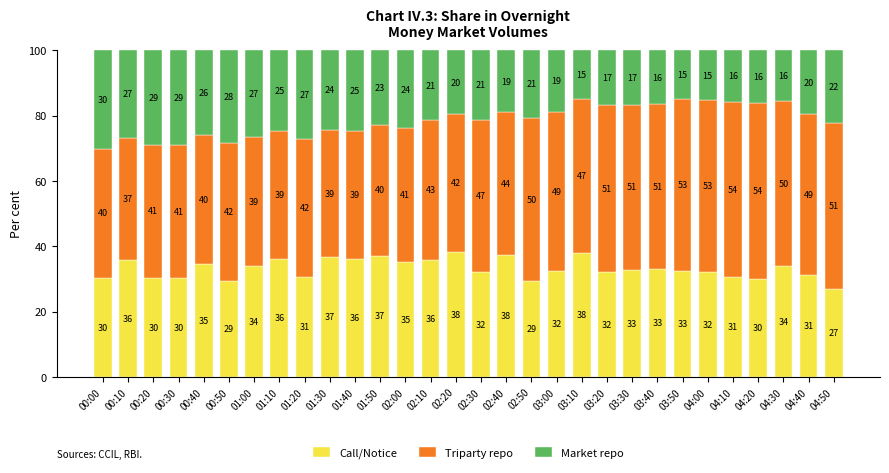

What is the total value across all series at 04:50?

100.0